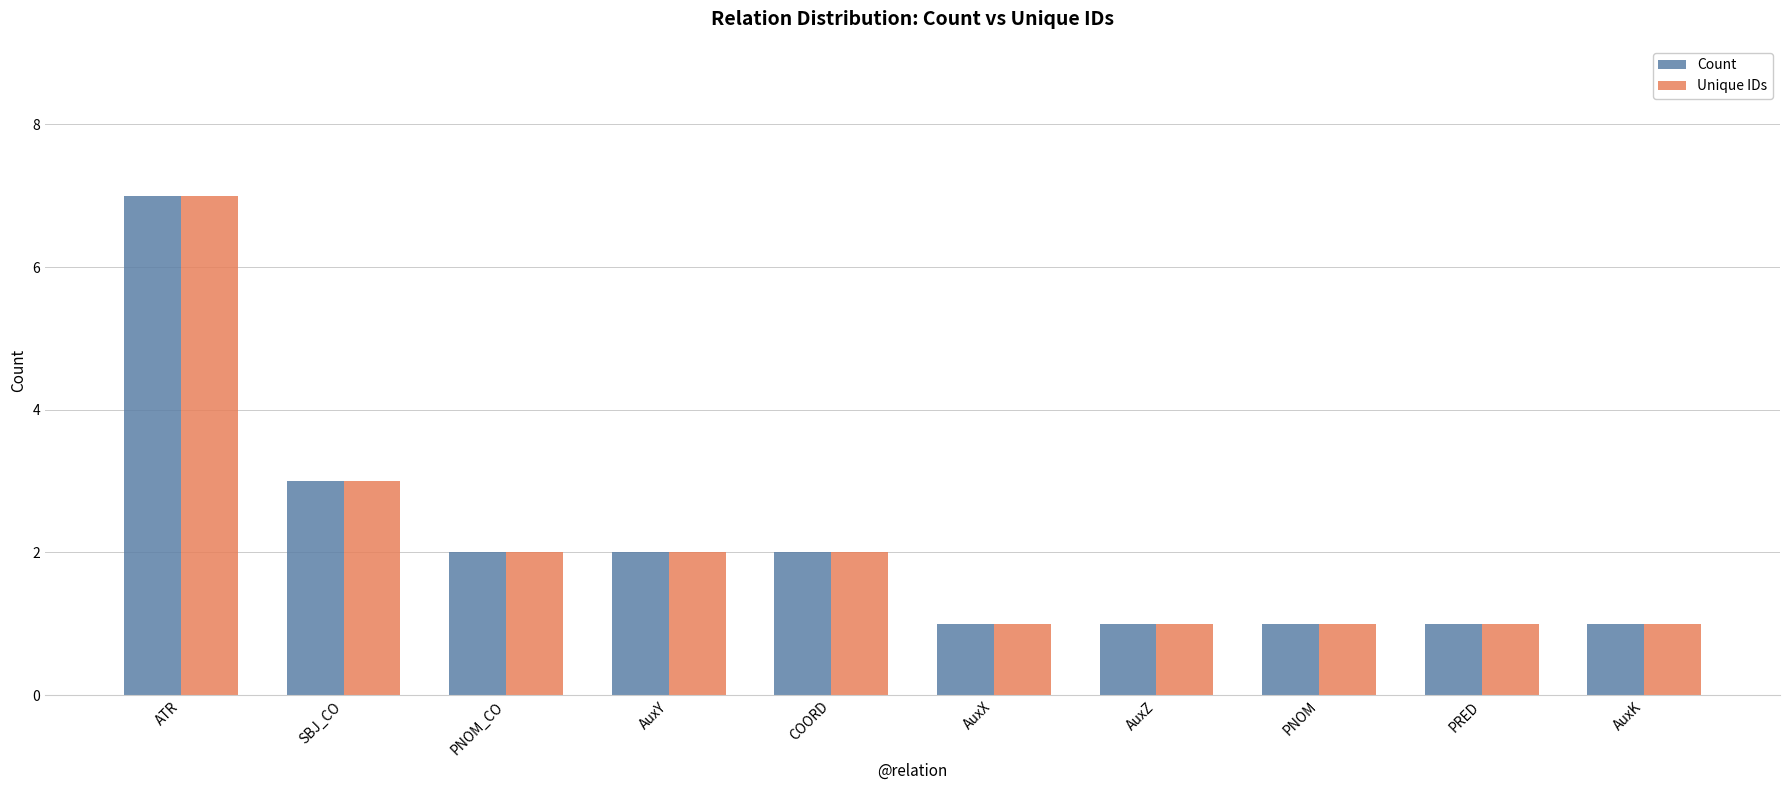

What is the label of the 6th bar from the right?

COORD